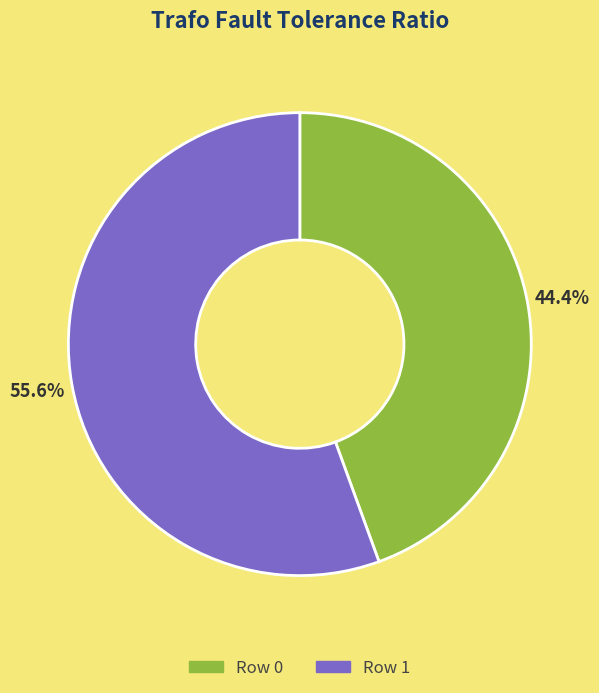

Is there any slice that represents more than half of the pie?

Yes